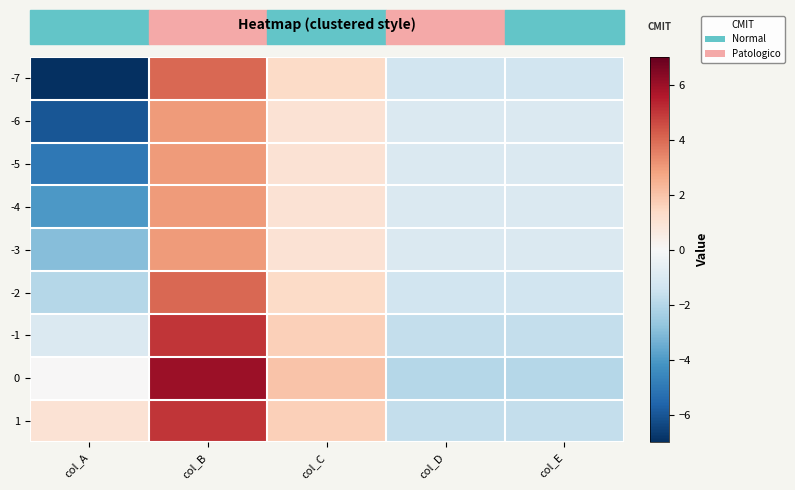

Reading left to right, extract all data points from this chart.

-7: col_A=-7.0	col_B=4.0	col_C=1.3	col_D=-1.3	col_E=-1.3
-6: col_A=-6.0	col_B=3.0	col_C=1.0	col_D=-1.0	col_E=-1.0
-5: col_A=-5.0	col_B=3.0	col_C=1.0	col_D=-1.0	col_E=-1.0
-4: col_A=-4.0	col_B=3.0	col_C=1.0	col_D=-1.0	col_E=-1.0
-3: col_A=-3.0	col_B=3.0	col_C=1.0	col_D=-1.0	col_E=-1.0
-2: col_A=-2.0	col_B=4.0	col_C=1.3	col_D=-1.3	col_E=-1.3
-1: col_A=-1.0	col_B=5.0	col_C=1.7	col_D=-1.7	col_E=-1.7
0: col_A=0.0	col_B=6.0	col_C=2.0	col_D=-2.0	col_E=-2.0
1: col_A=1.0	col_B=5.0	col_C=1.7	col_D=-1.7	col_E=-1.7